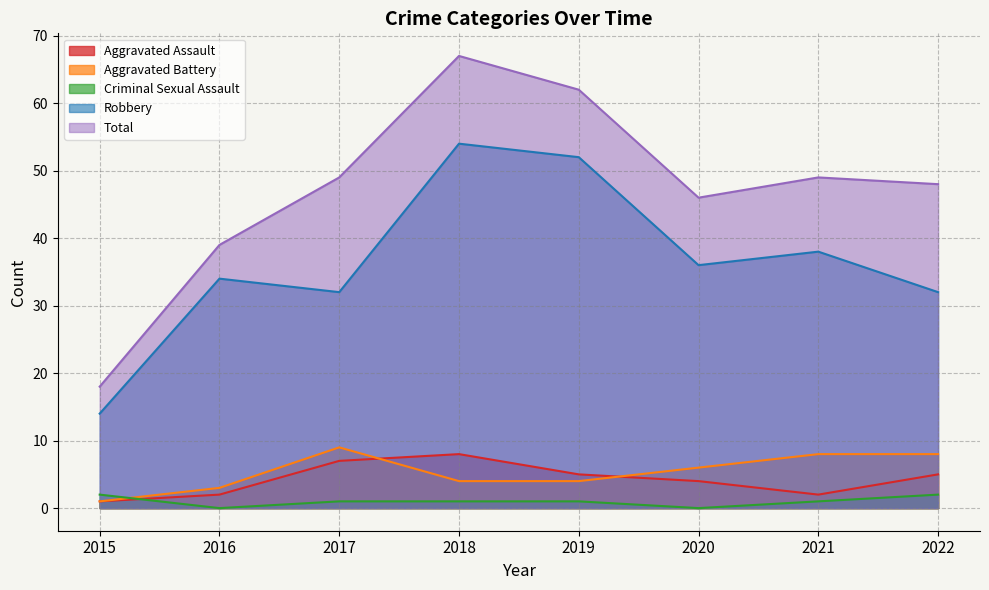

Which series has the largest range (max minus min)?

Total